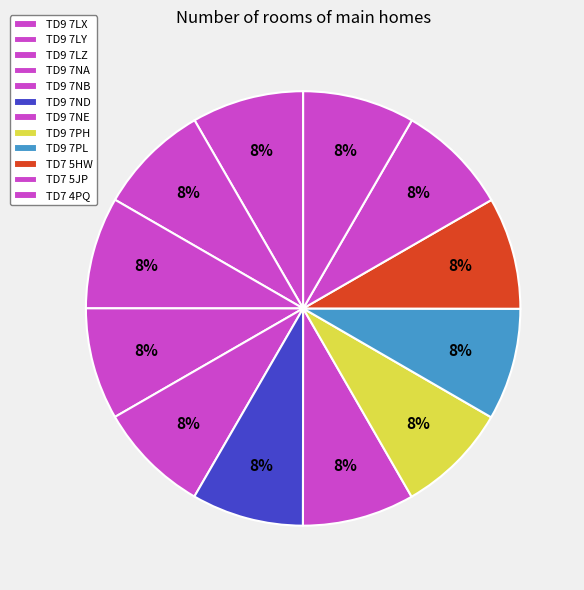

What percentage is the TD9 7LX slice, to the nearest percent?

8%